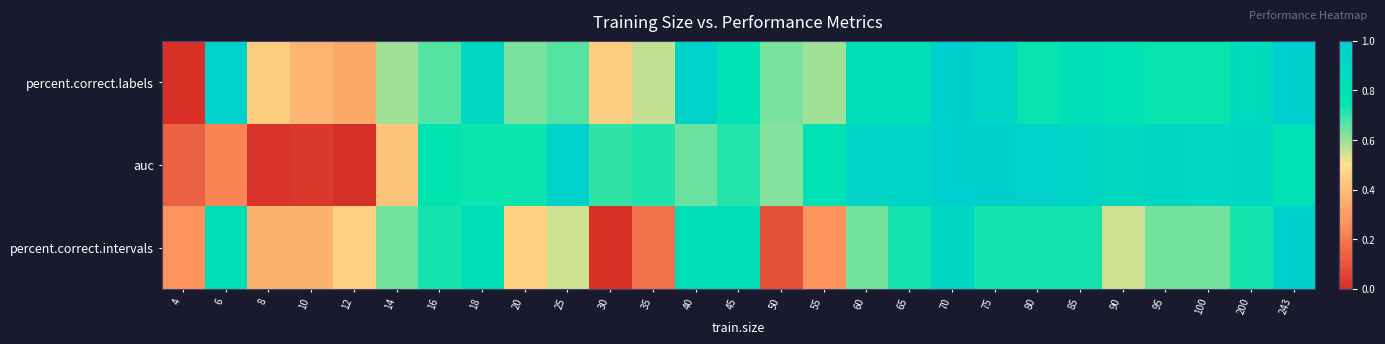

What is the maximum value shown in the chart?

1.0